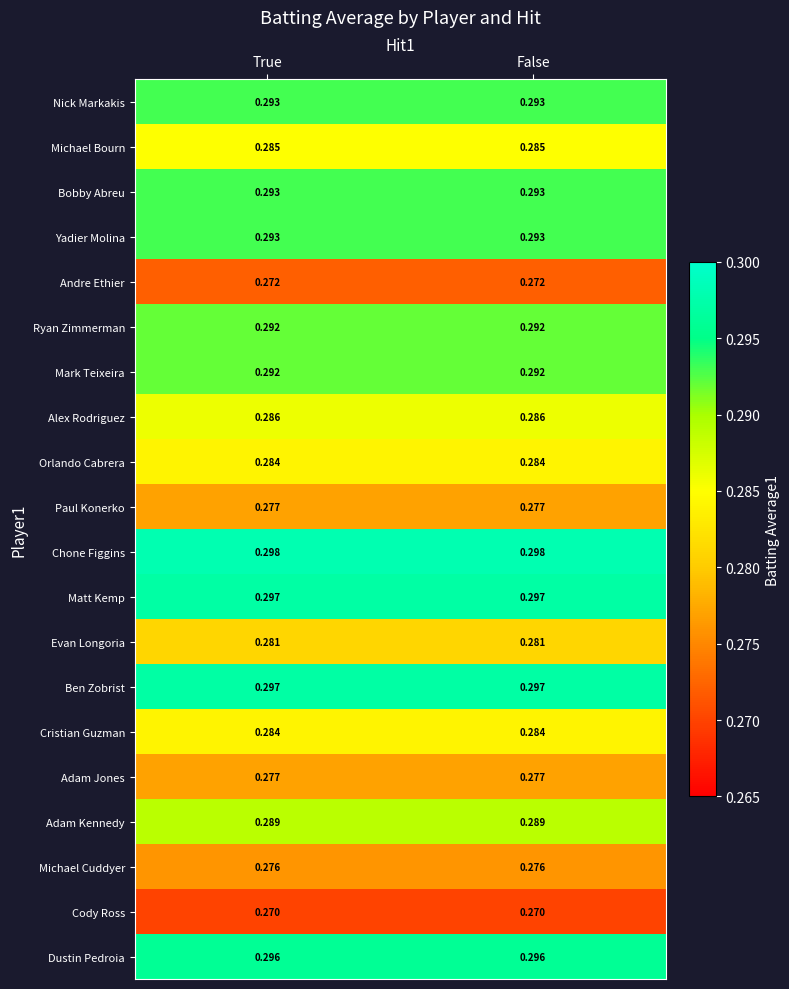

Which series has the largest total across all categories?

Chone Figgins